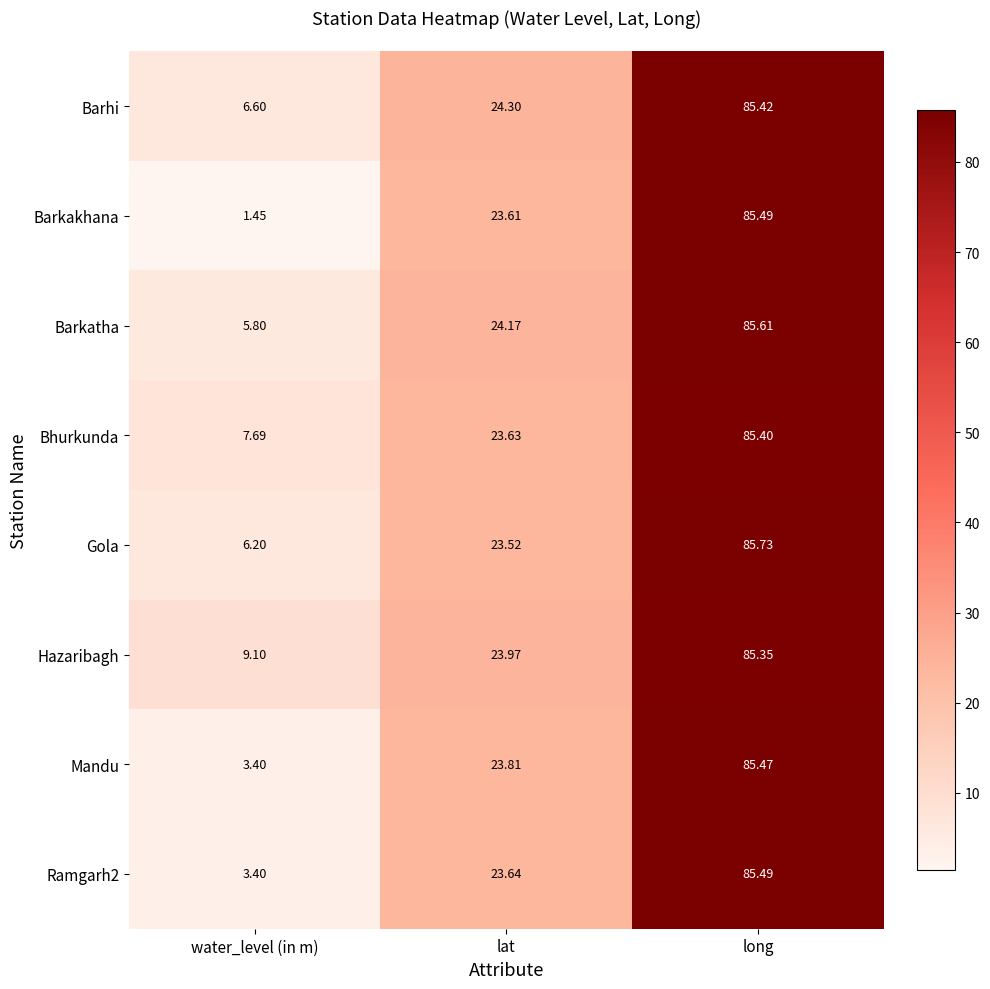

Which label corresponds to the largest value in the chart?

long